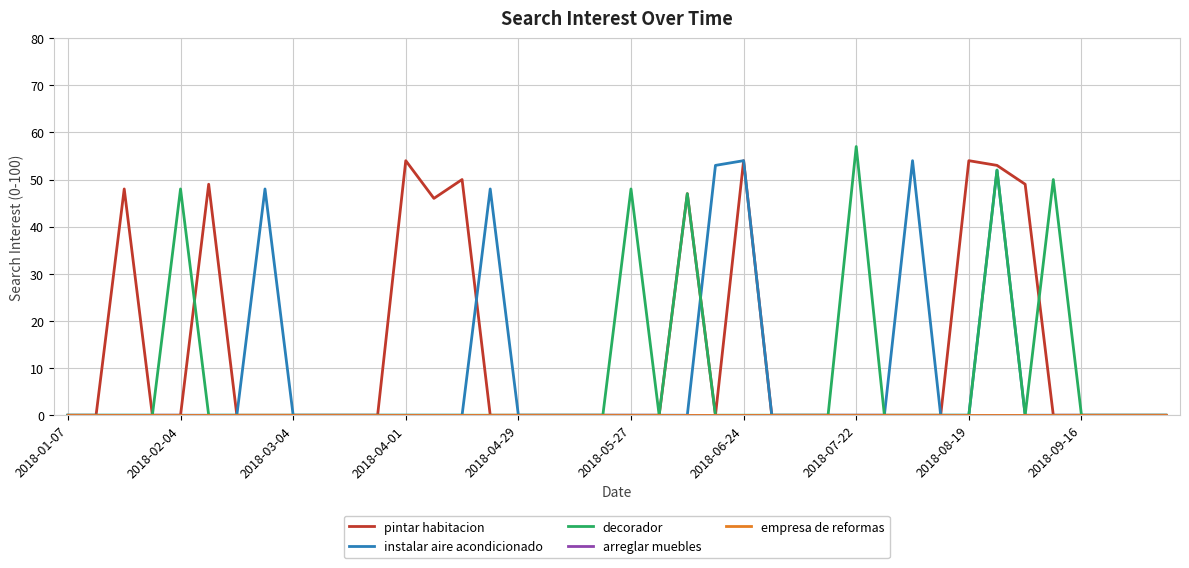

Is this an area chart (filled region under the line)?

No